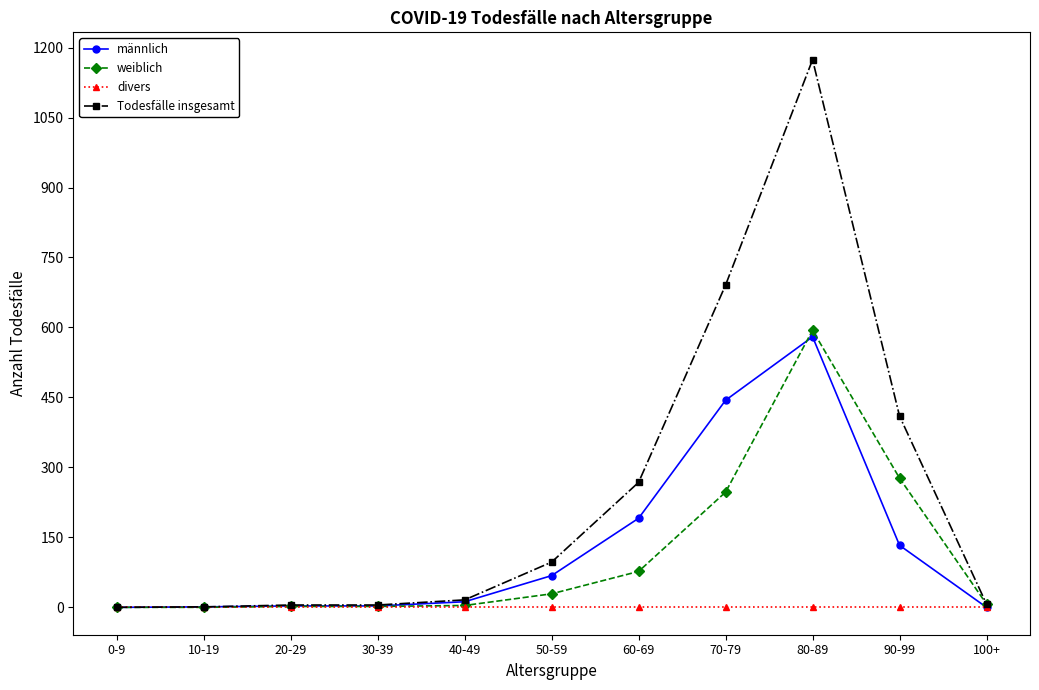

Which series has the widest spread of values?

Todesfälle insgesamt